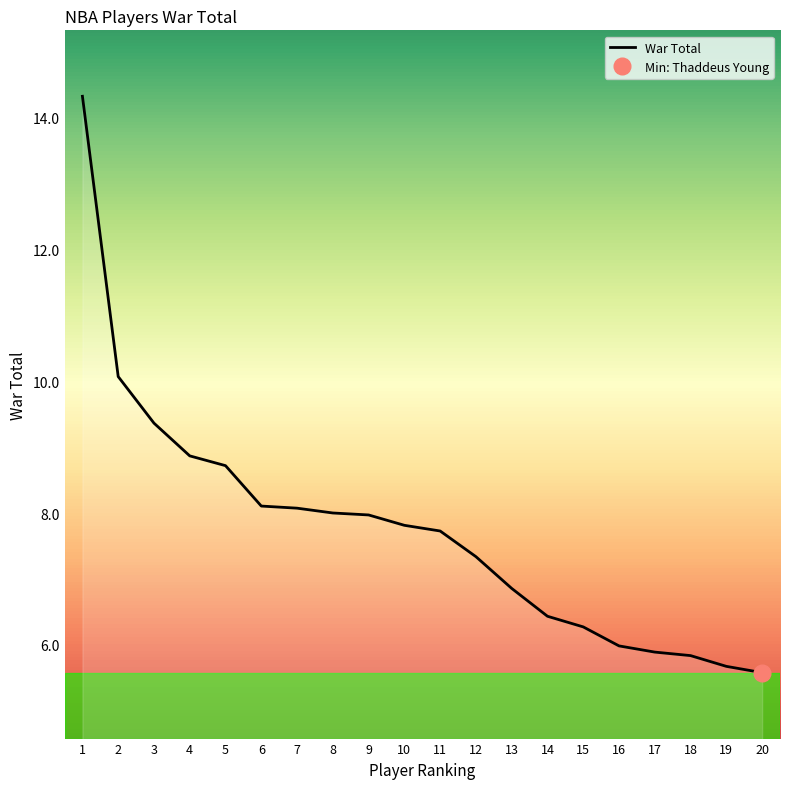

What is the difference between the second highest and minimum values?

4.5